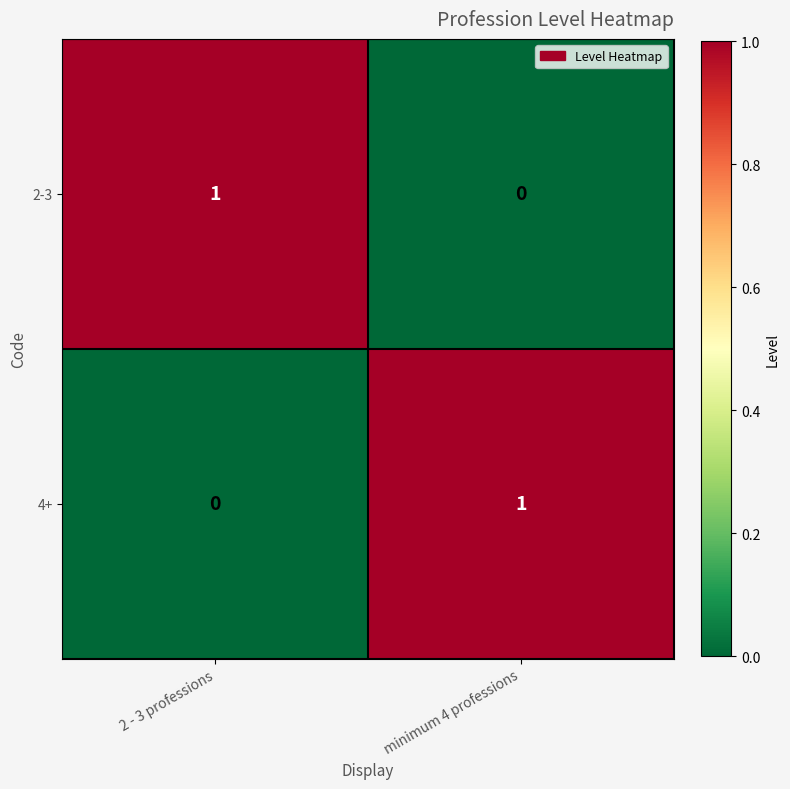

What is the total value across all series at minimum 4 professions?

1